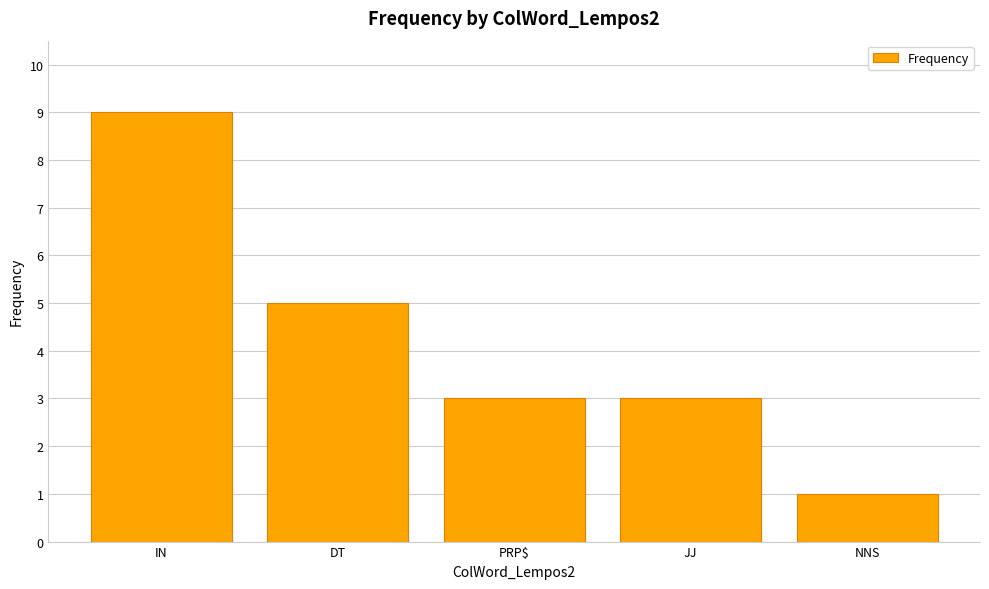

Reading left to right, transcribe all the data shown in this chart.

9	5	3	3	1